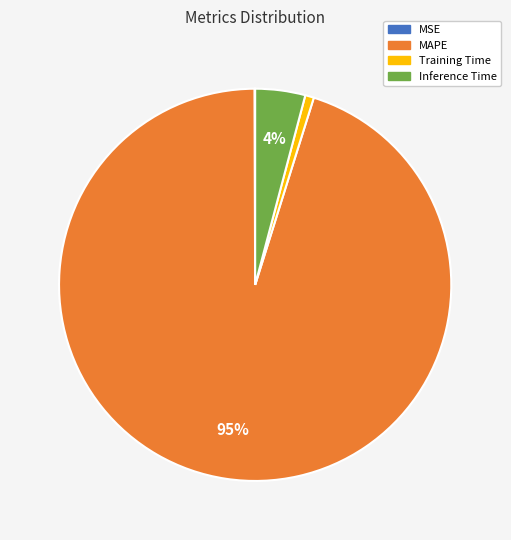

To the nearest percent, what is the combined percentage of MAPE and Inference Time?

99%